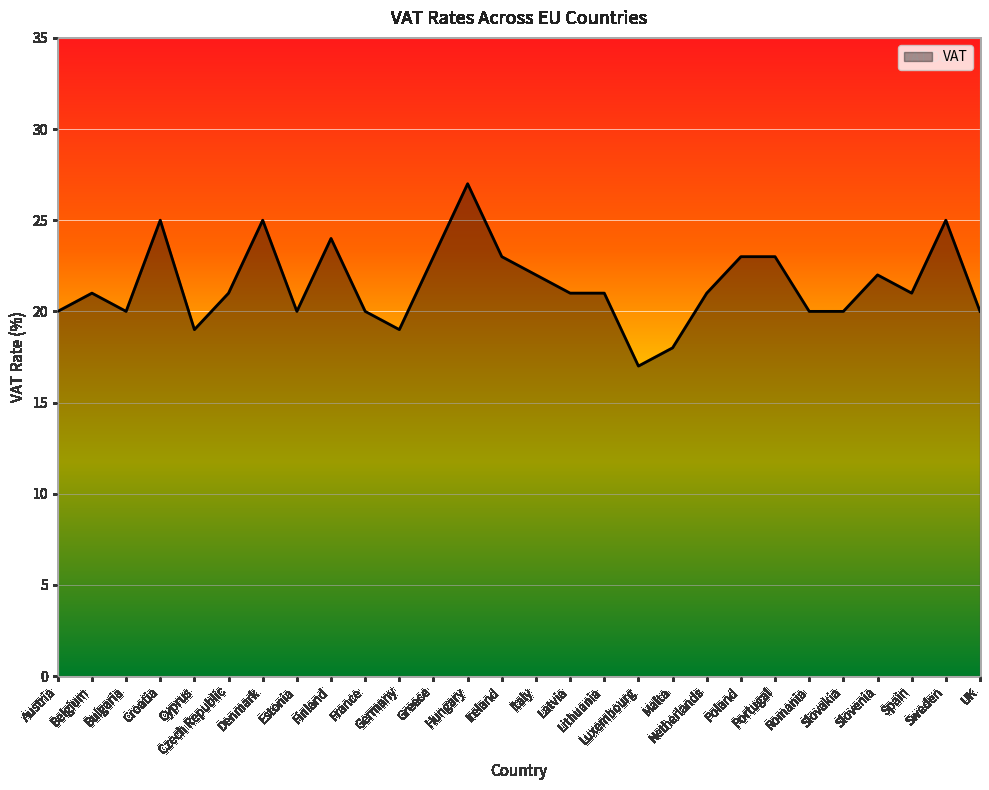

At which category does the chart reach its minimum across all series?

Luxembourg